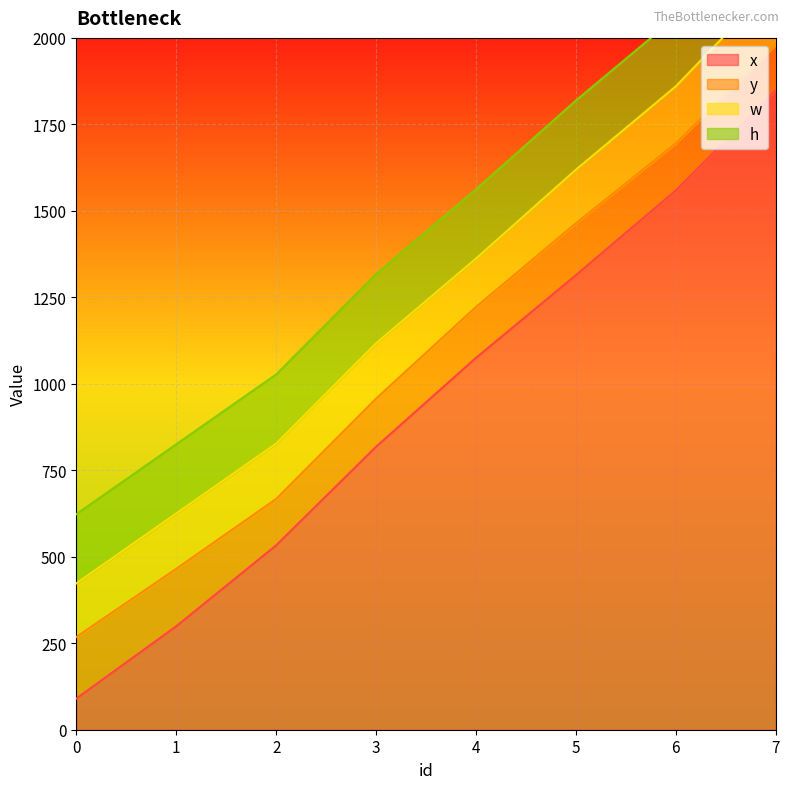

What are all the series names shown in the legend?

x, y, w, h